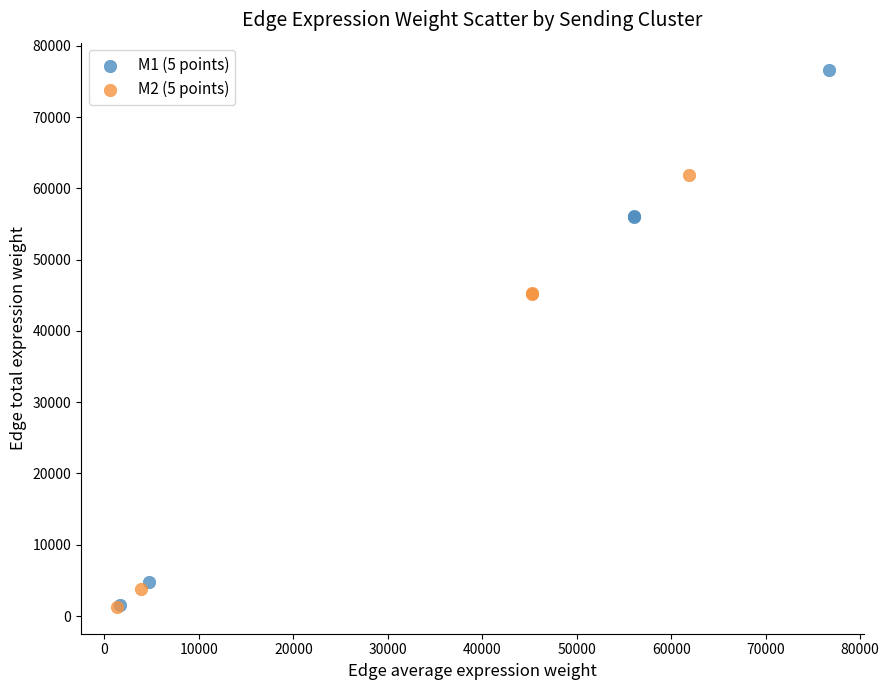

Which series contains the highest Y value?

M1 (5 points)